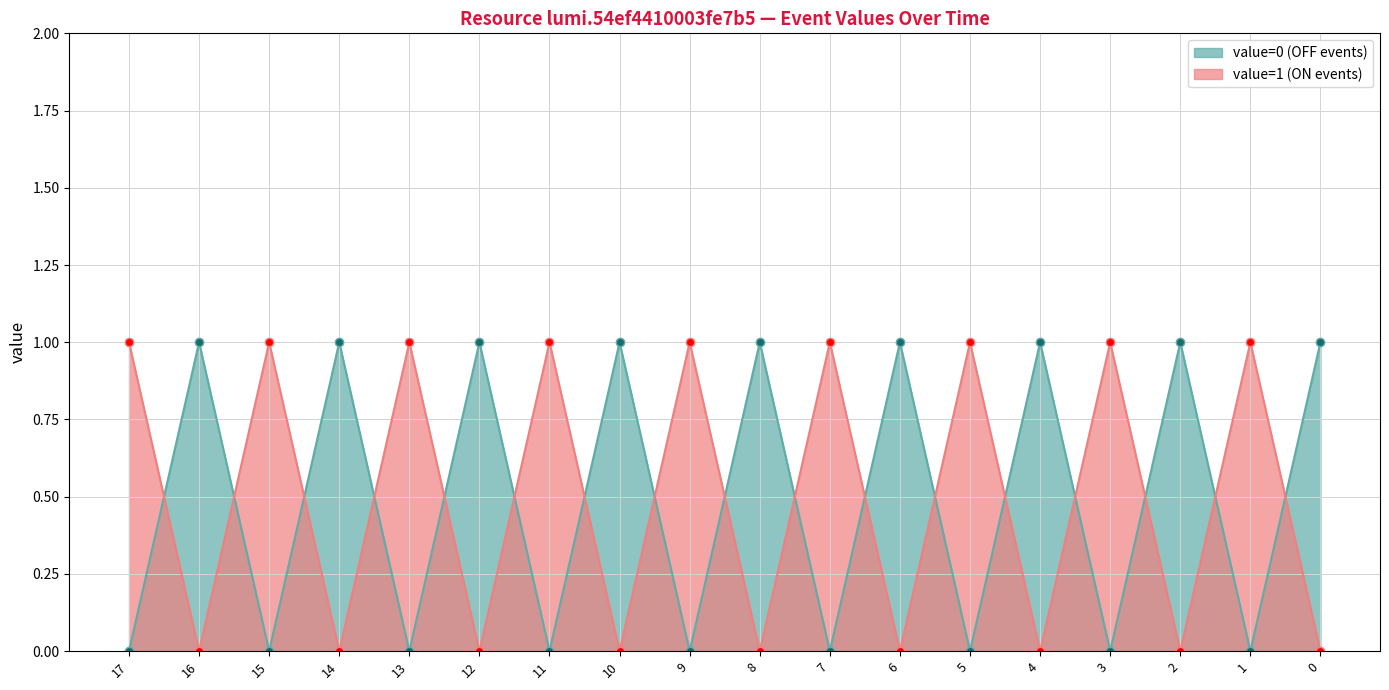

Between 5 and 14, which is larger?

14